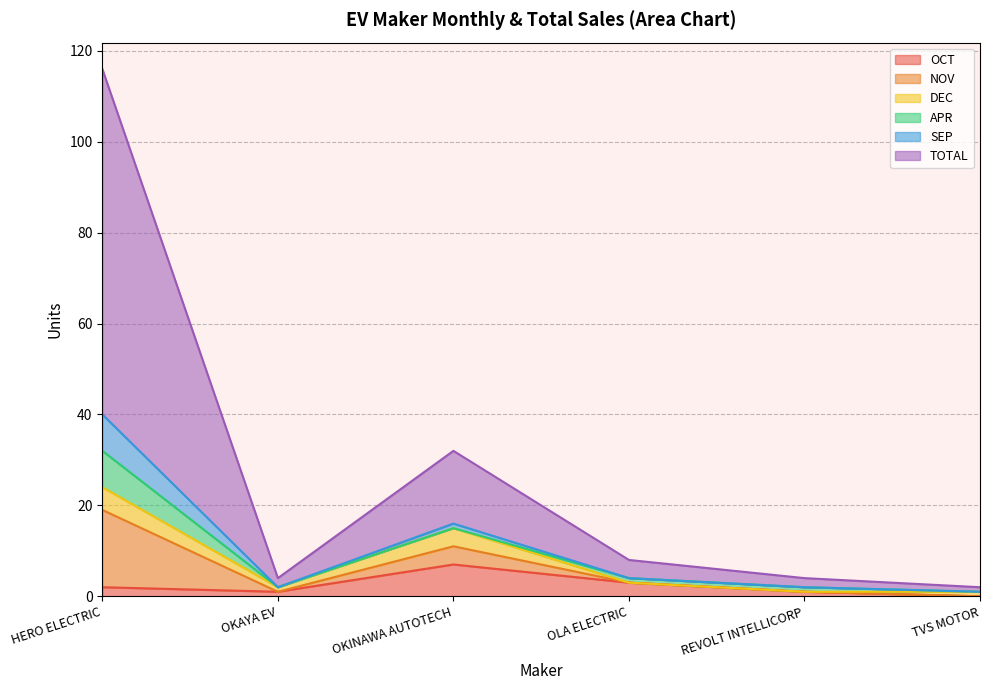

True or false: OCT and TOTAL cross at least once.

False